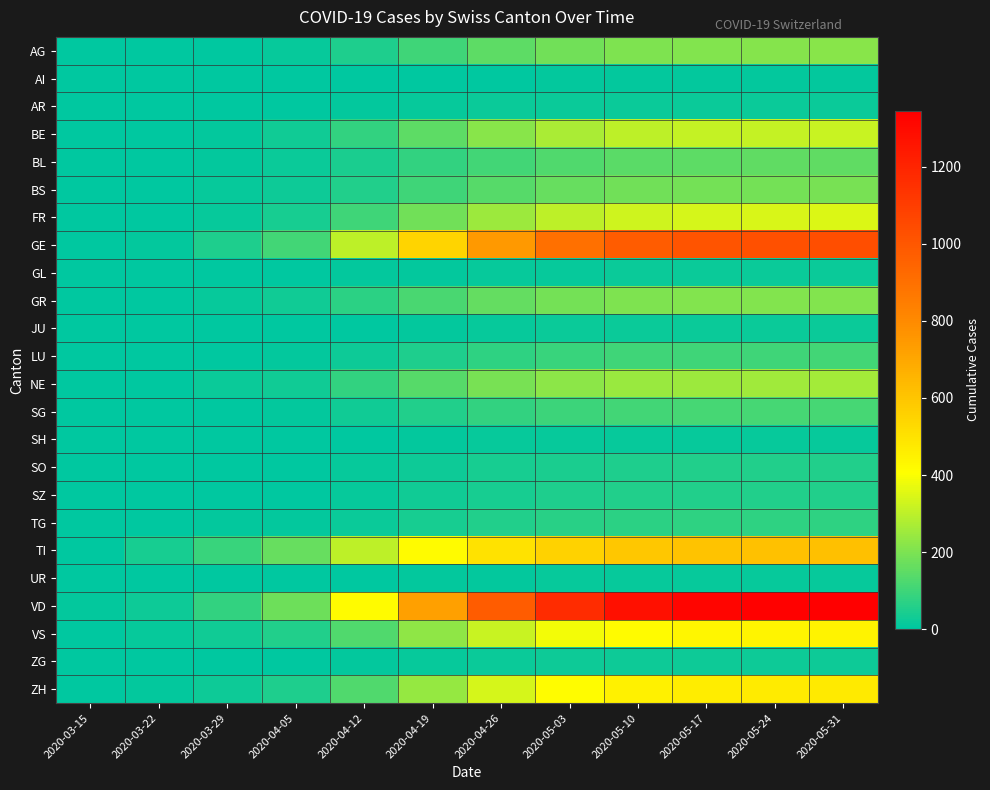

Which series changed the most between 2020-03-22 and 2020-04-19?

VD